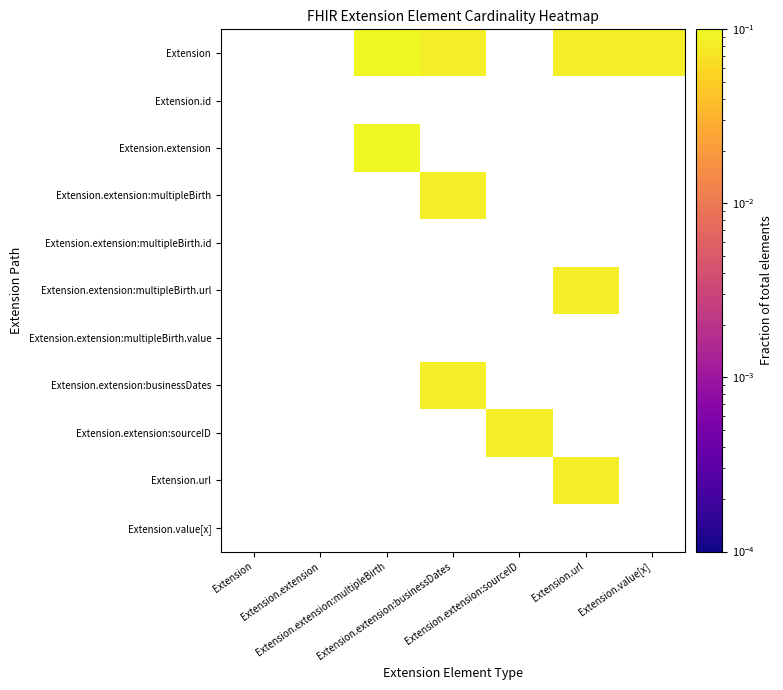

How many distinct data groups are displayed?

11